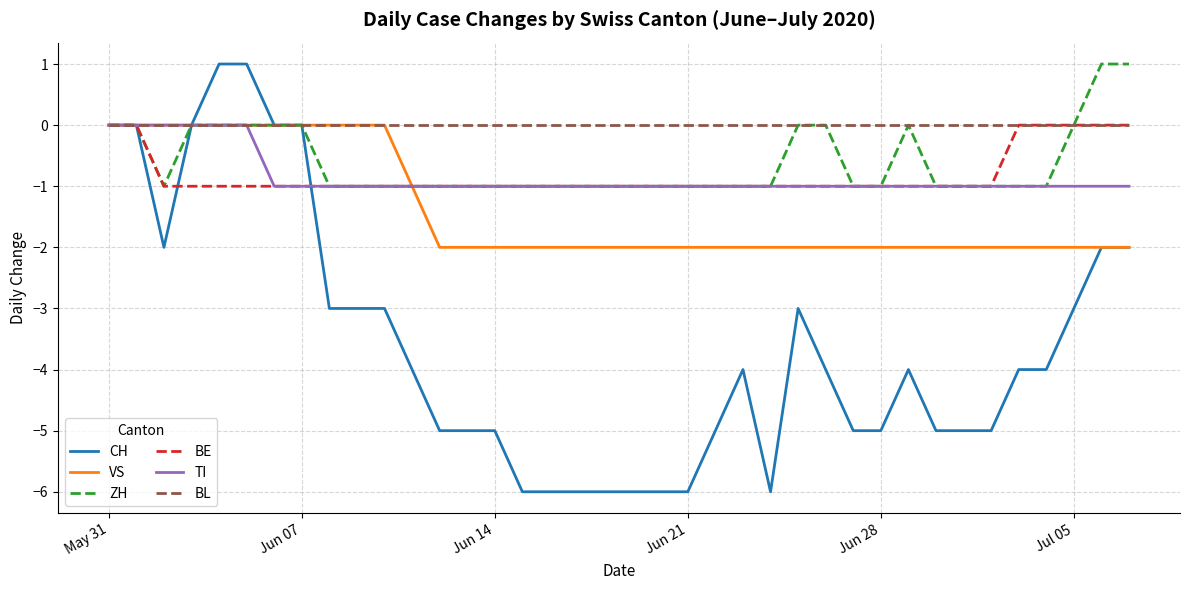

What are all the series names shown in the legend?

CH, VS, ZH, BE, TI, BL